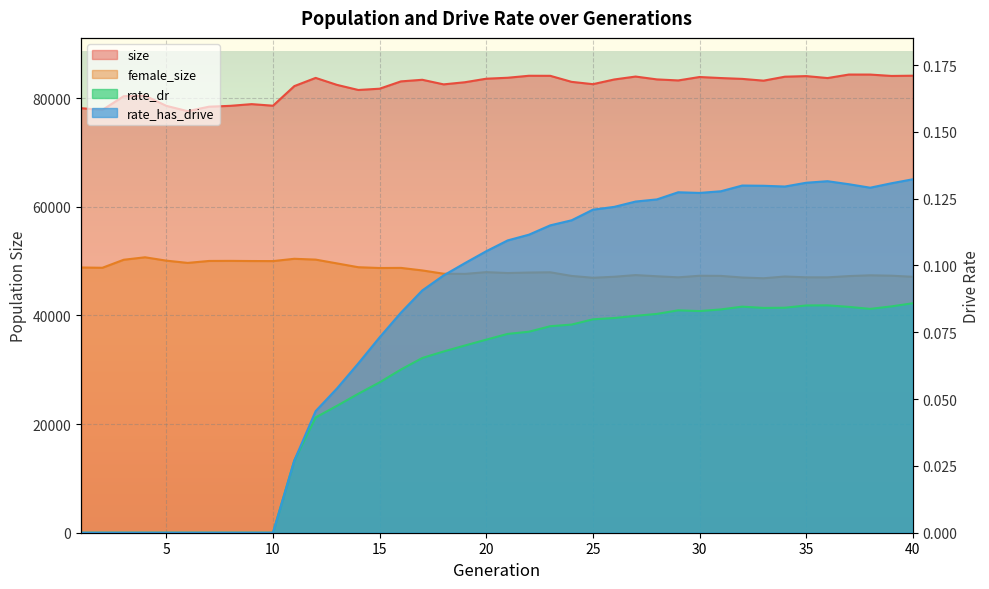

True or false: female_size has a value of 66995.8 at 37.

False